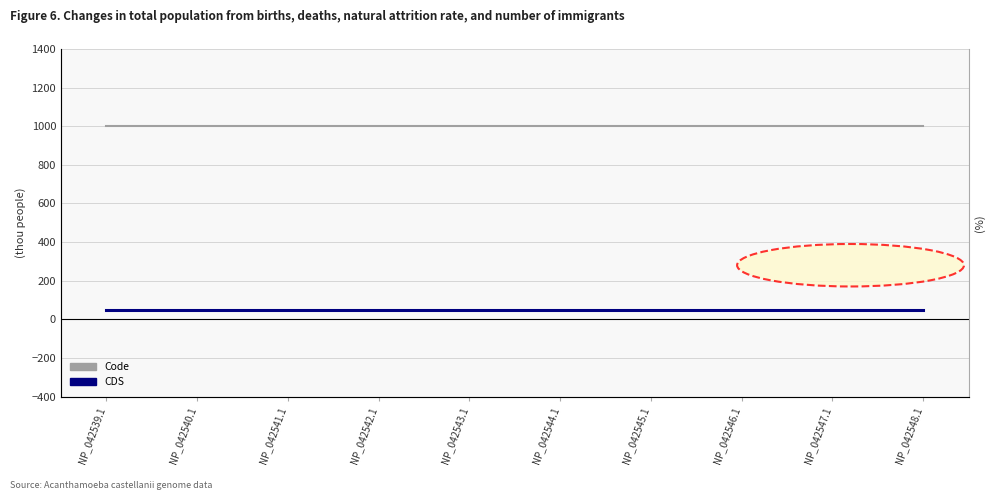

Between NP_042546.1 and NP_042547.1, which is larger?

NP_042546.1